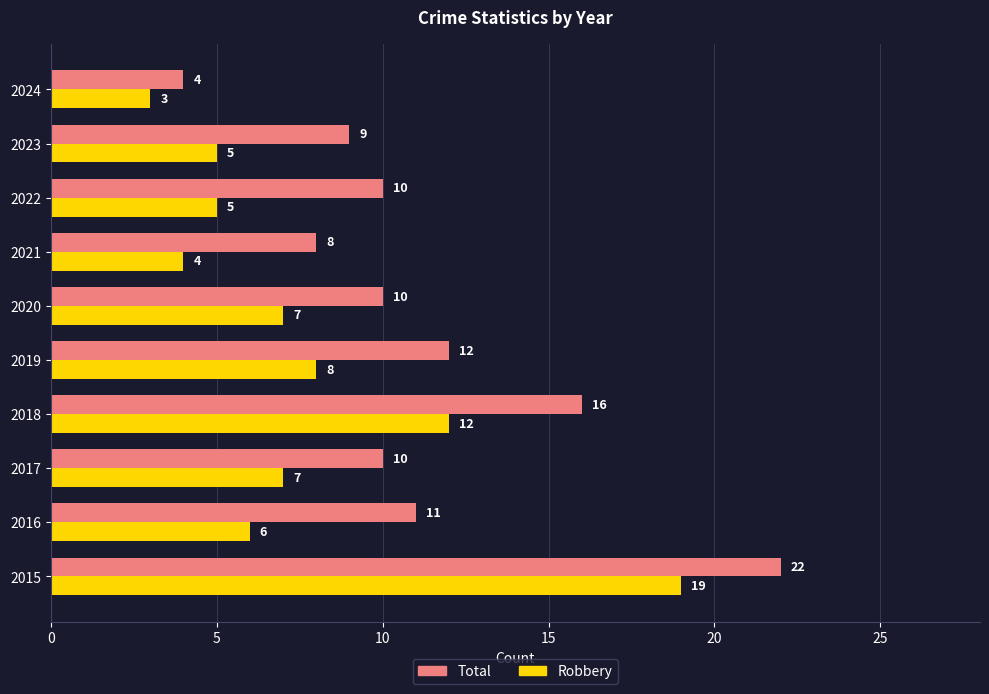

List the series in order of their overall mean, lowest first.

Robbery, Total